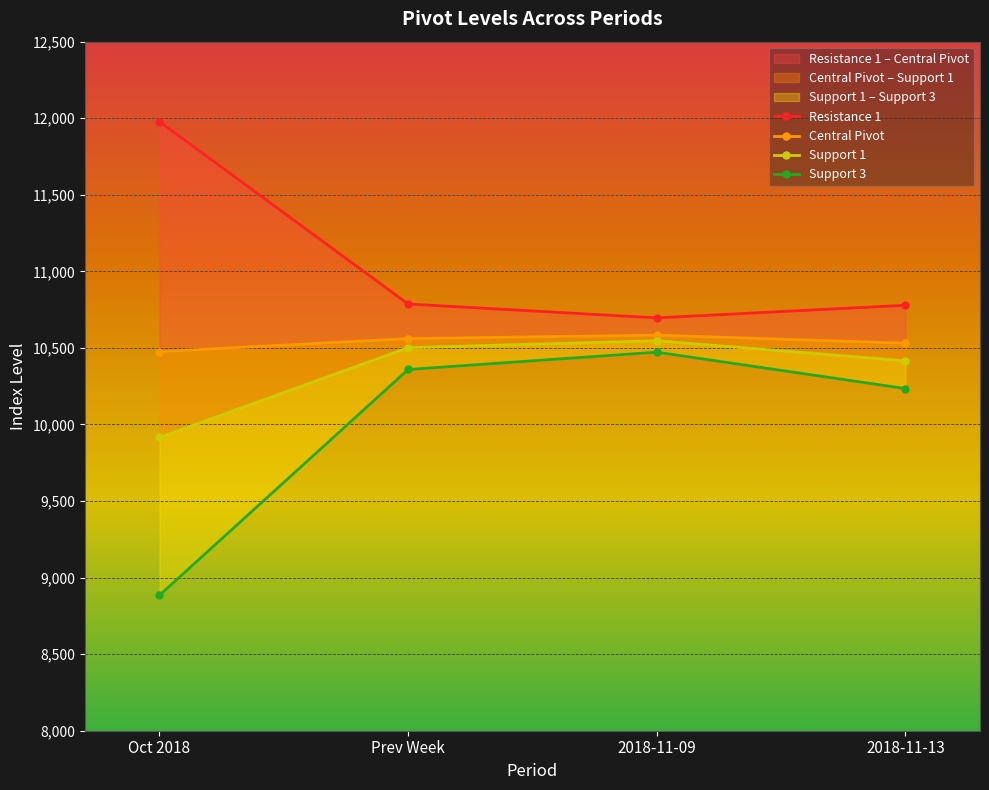

What is the sum of the Support 1 values at Prev Week and 2018-11-09?

21048.5